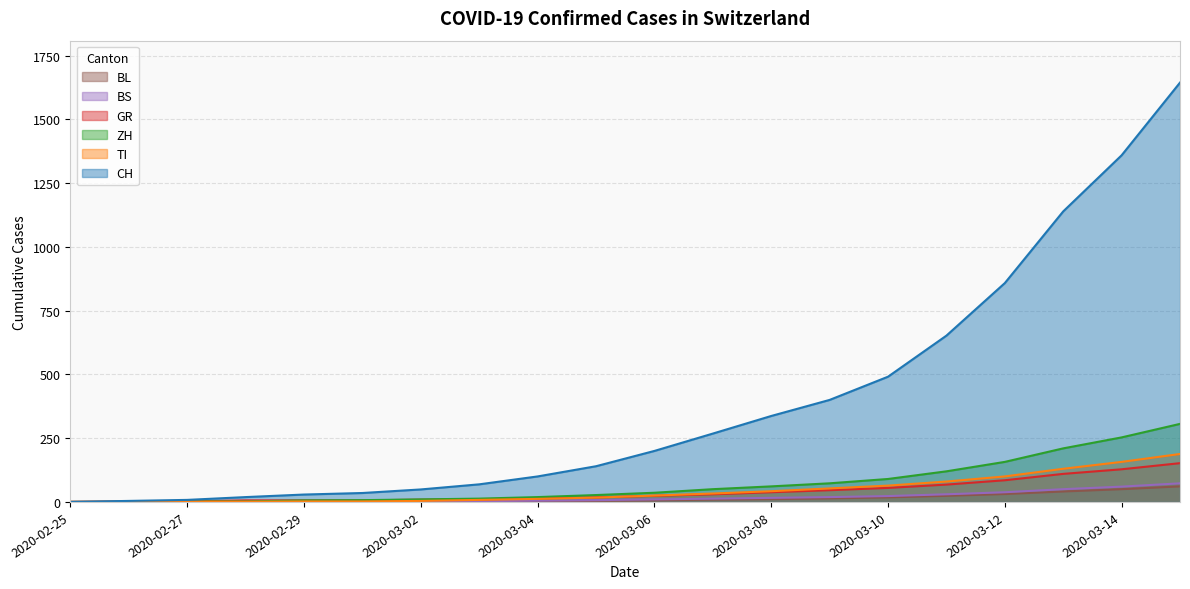

What is the label of the 9th point from the right?

2020-03-07